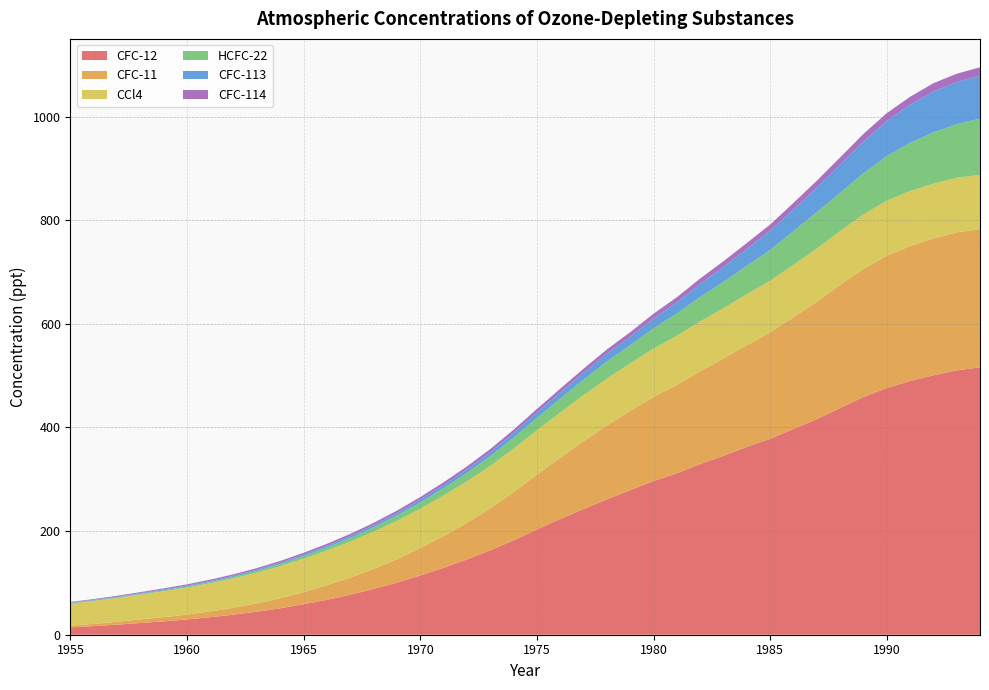

Reading right to left, what are all the values shown in this chart?

CFC-12: 1994=516.1	1993=510.1	1992=500.8	1991=489.6	1990=476.1	1989=458.7	1988=437.6	1987=415.9	1986=397.2	1985=378.0	1984=362.5	1983=345.3	1982=329.4	1981=311.4	1980=296.7	1979=279.0	1978=261.2	1977=242.6	1976=223.2	1975=203.1	1974=182.2	1973=162.8	1972=145.3	1971=129.3	1970=114.3	1969=100.6	1968=88.3	1967=77.3	1966=67.5	1965=58.8	1964=51.1	1963=44.4	1962=38.8	1961=33.9	1960=29.5	1959=25.9	1958=22.6	1957=19.4	1956=16.7	1955=14.3
CFC-11: 1994=266.9	1993=266.4	1992=263.9	1991=260.5	1990=255.1	1989=247.3	1988=237.7	1987=226.6	1986=215.5	1985=205.5	1984=196.3	1983=187.6	1982=179.3	1981=170.7	1980=162.3	1979=153.2	1978=142.5	1977=130.9	1976=118.5	1975=106.1	1974=93.0	1973=81.1	1972=70.6	1971=61.3	1970=52.8	1969=45.3	1968=38.8	1967=33.1	1966=28.1	1965=23.5	1964=19.5	1963=16.1	1962=13.3	1961=11.1	1960=9.4	1959=8.2	1958=6.9	1957=5.5	1956=4.3	1955=3.3
CCl4: 1994=104.4	1993=105.3	1992=105.8	1991=106.2	1990=106.1	1989=104.9	1988=103.7	1987=102.6	1986=101.0	1985=99.6	1984=98.4	1983=97.1	1982=96.0	1981=94.8	1980=93.2	1979=91.5	1978=90.4	1977=88.8	1976=87.2	1975=85.5	1974=83.7	1973=81.9	1972=80.0	1971=78.0	1970=75.9	1969=73.8	1968=71.6	1967=69.3	1966=66.9	1965=64.4	1964=61.8	1963=59.2	1962=56.8	1961=54.4	1960=52.1	1959=49.9	1958=47.8	1957=45.9	1956=44.0	1955=42.3
HCFC-22: 1994=108.6	1993=103.5	1992=98.8	1991=92.8	1990=86.3	1989=79.6	1988=73.8	1987=70.1	1986=65.0	1985=59.1	1984=54.8	1983=50.9	1982=47.1	1981=43.1	1980=38.9	1979=34.8	1978=33.2	1977=29.8	1976=26.6	1975=23.8	1974=21.3	1973=18.6	1972=16.2	1971=14.1	1970=12.1	1969=10.3	1968=8.5	1967=7.1	1966=5.9	1965=4.9	1964=4.1	1963=3.4	1962=2.9	1961=2.4	1960=2.1	1959=1.7	1958=1.4	1957=1.3	1956=1.1	1955=1.0
CFC-113: 1994=83.0	1993=81.4	1992=79.2	1991=73.5	1990=67.8	1989=61.3	1988=54.5	1987=47.5	1986=42.0	1985=37.3	1984=32.6	1983=28.9	1982=25.3	1981=21.5	1980=19.0	1979=16.6	1978=15.0	1977=13.5	1976=11.9	1975=10.4	1974=9.1	1973=8.1	1972=7.1	1971=6.3	1970=5.5	1969=4.9	1968=4.3	1967=3.9	1966=3.5	1965=3.1	1964=2.8	1963=2.5	1962=2.2	1961=2.0	1960=1.9	1959=1.7	1958=1.6	1957=1.4	1956=1.3	1955=1.2
CFC-114: 1994=16.1	1993=16.0	1992=15.8	1991=15.5	1990=15.1	1989=14.5	1988=13.8	1987=13.2	1986=12.6	1985=11.9	1984=11.4	1983=10.9	1982=10.5	1981=9.9	1980=9.3	1979=8.8	1978=8.3	1977=7.8	1976=7.3	1975=6.8	1974=6.3	1973=6.0	1972=5.6	1971=5.3	1970=5.0	1969=4.7	1968=4.4	1967=4.1	1966=3.8	1965=3.5	1964=3.3	1963=3.0	1962=2.8	1961=2.5	1960=2.3	1959=2.1	1958=1.9	1957=1.6	1956=1.4	1955=1.1